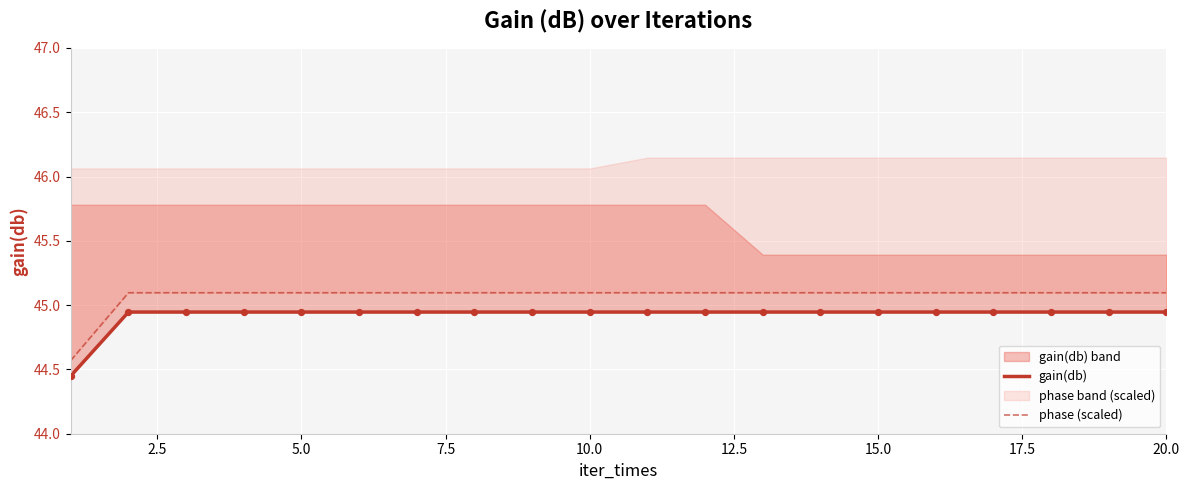

Which series has the largest Y range (max minus min)?

phase (scaled)